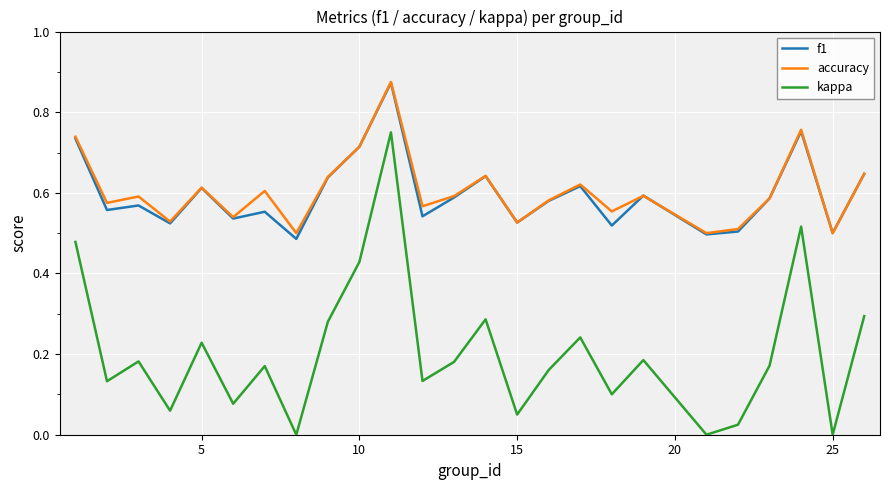

What are all the series names shown in the legend?

f1, accuracy, kappa